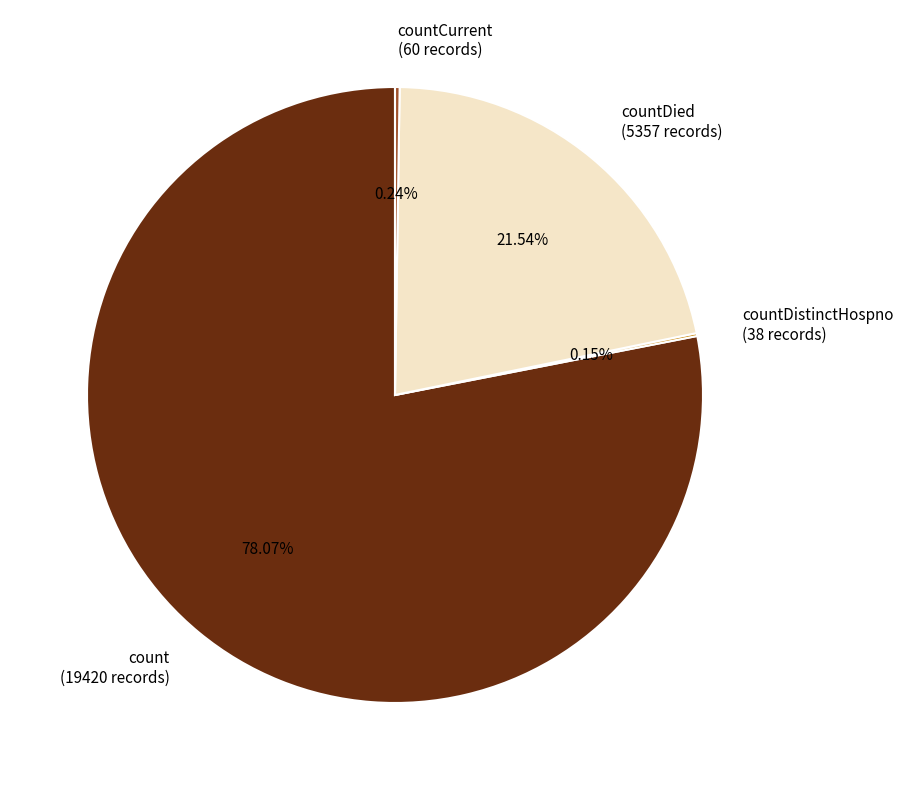

Is there a majority slice in this chart?

Yes